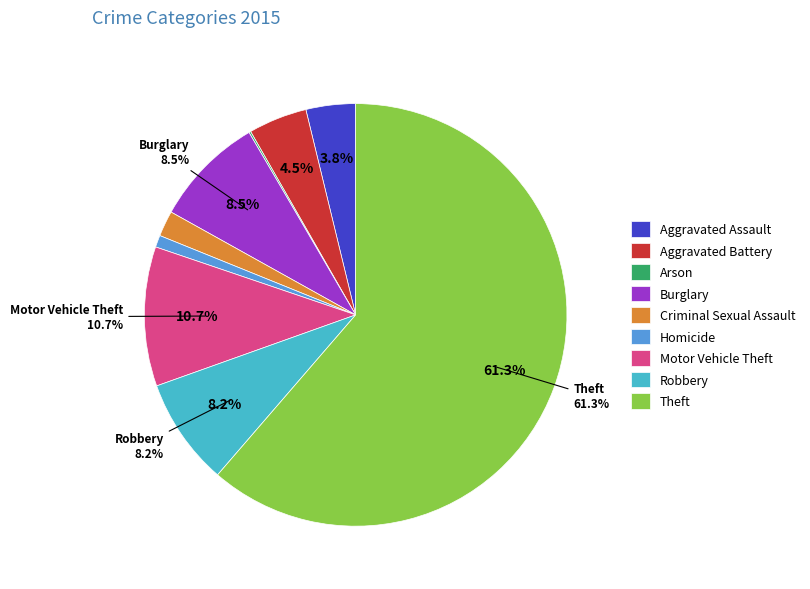

Is there a majority slice in this chart?

Yes